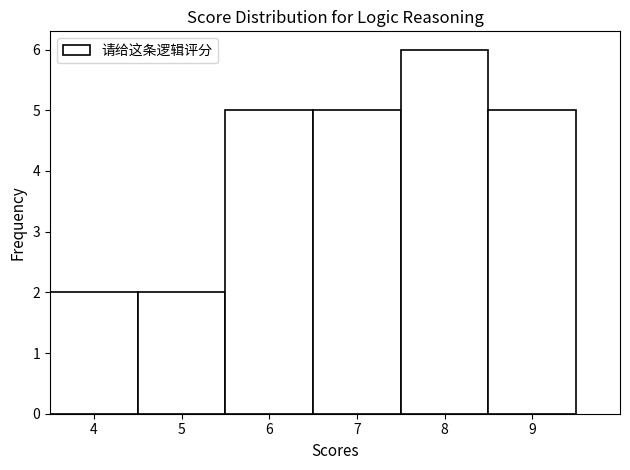

Reading left to right, transcribe this chart: for each bar, give the range it covers on the x-axis and its height. The values are not printed on the chart, so give them approximately, as read against the axis.

3.5 to 4.5: 2
4.5 to 5.5: 2
5.5 to 6.5: 5
6.5 to 7.5: 5
7.5 to 8.5: 6
8.5 to 9.5: 5